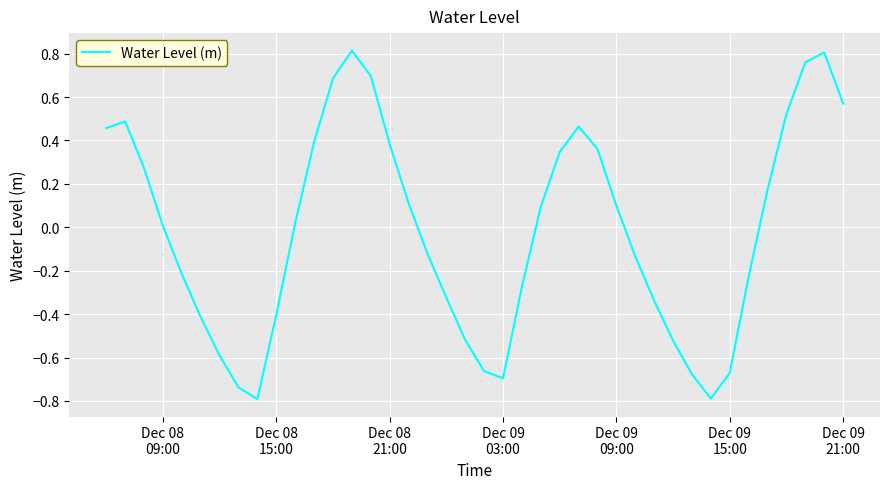

What is the minimum value shown in the chart?

-0.8